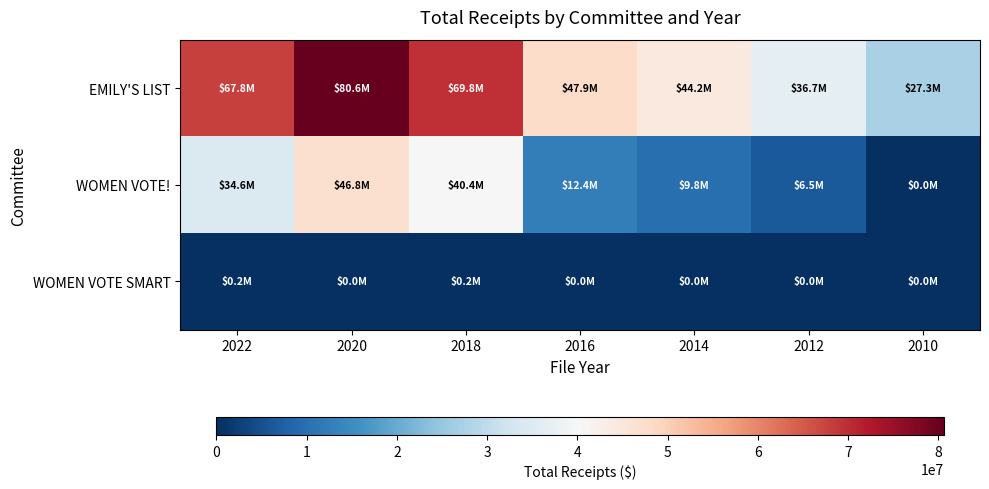

Reading right to left, what are all the values shown in this chart?

EMILY'S LIST: 2010=27302780.7	2012=36677350.2	2014=44206357.4	2016=47855507.0	2018=69788540.7	2020=80613555.4	2022=67819656.4
WOMEN VOTE!: 2010=0.0	2012=6505040.0	2014=9834165.8	2016=12399503.2	2018=40363527.7	2020=46750932.5	2022=34596251.9
WOMEN VOTE SMART: 2010=0.0	2012=0.0	2014=0.0	2016=26813.2	2018=163141.2	2020=0.0	2022=168912.1